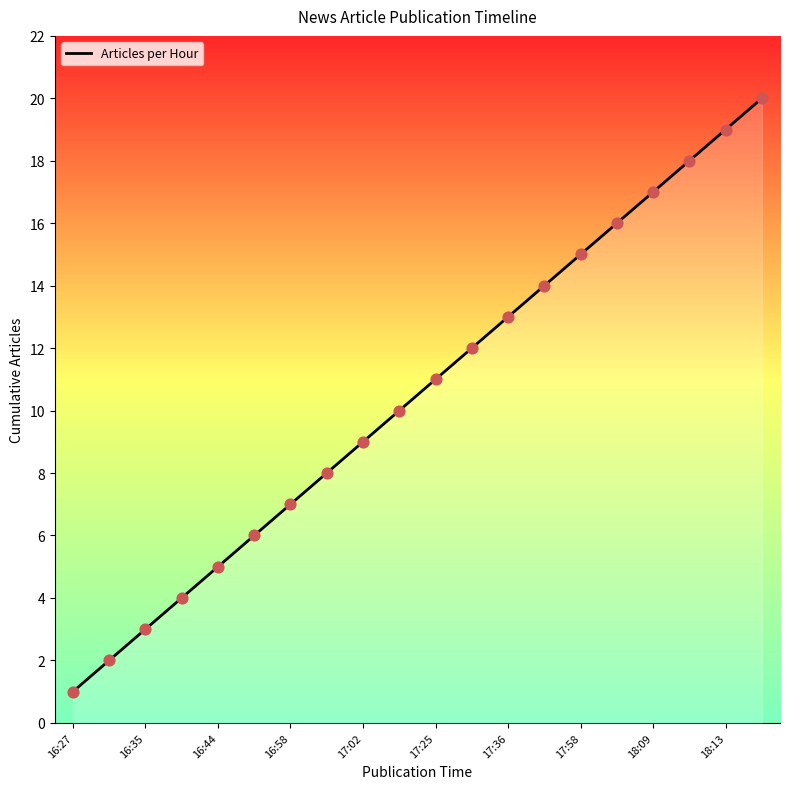

What is the maximum value shown in the chart?

20